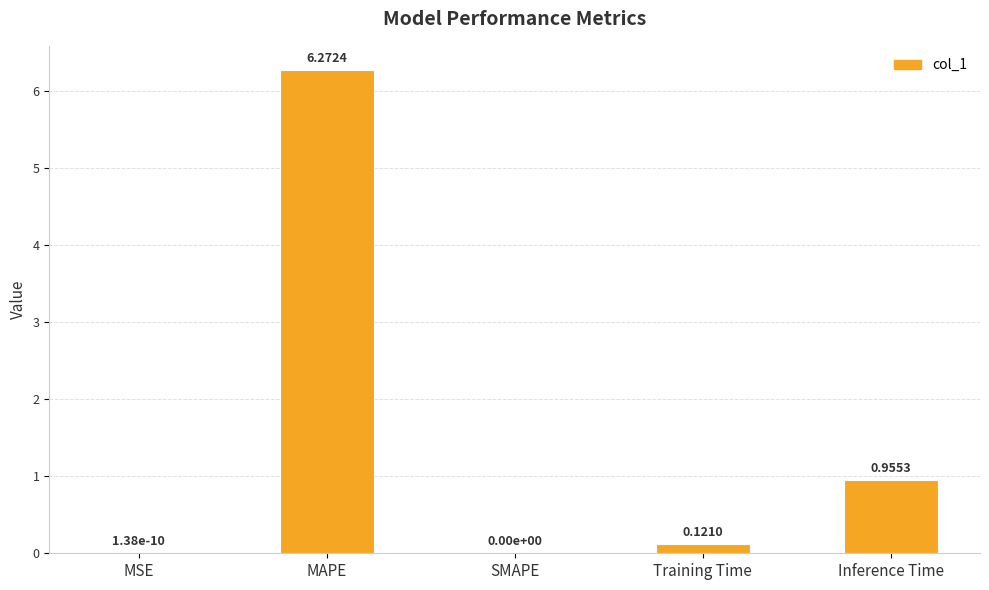

How many positive values are there?

4